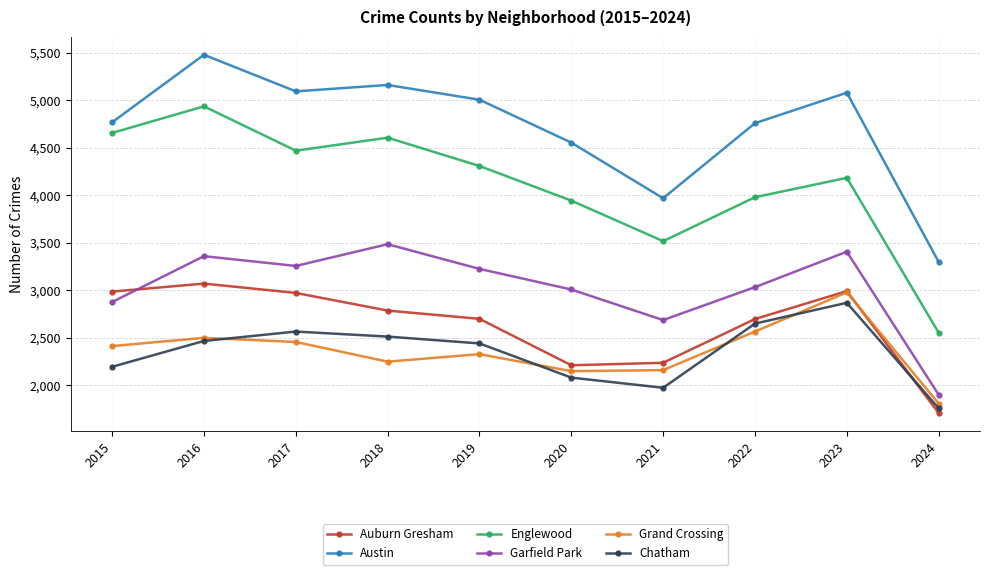

Where do Garfield Park and Auburn Gresham first cross each other?

2015 and 2016